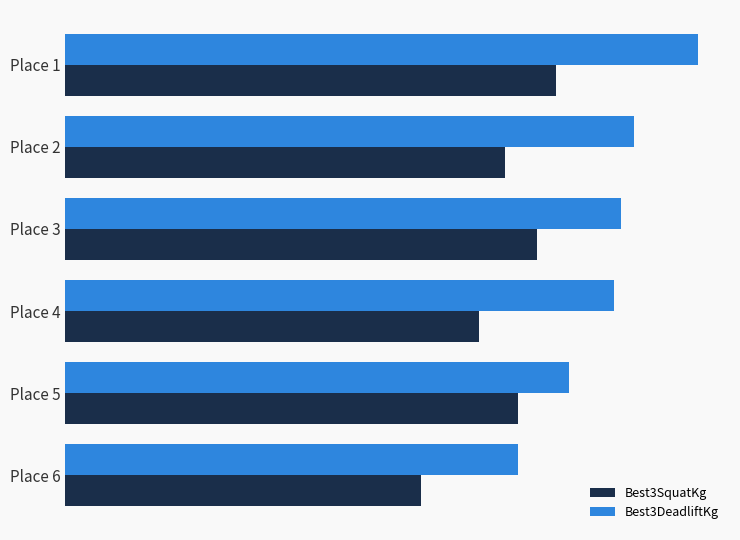

Rank the series by their average value, from lowest to highest.

Best3SquatKg, Best3DeadliftKg